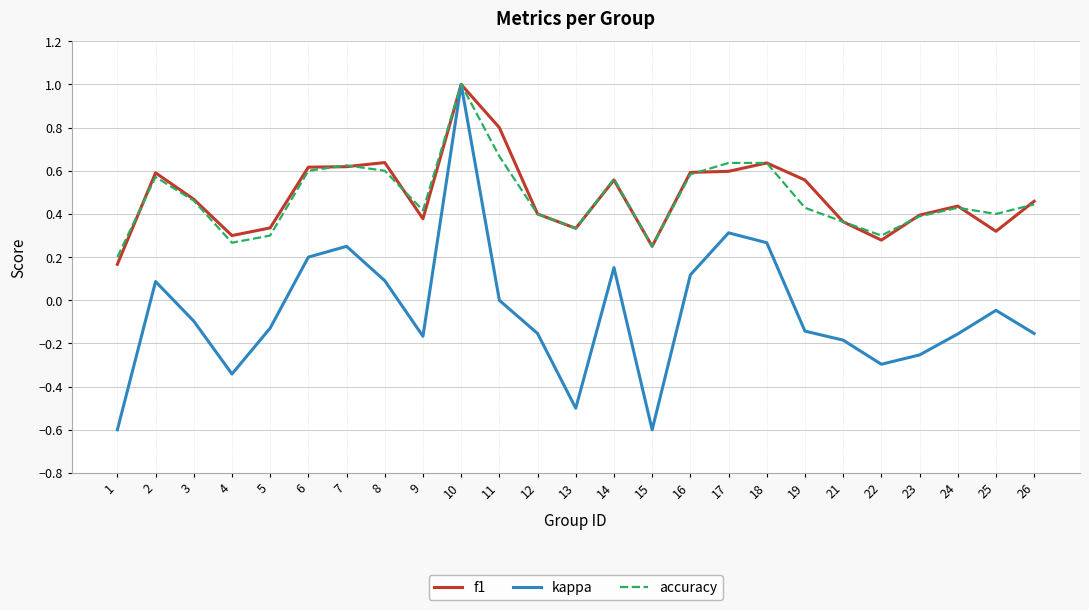

Where is the first local maximum for accuracy?

2